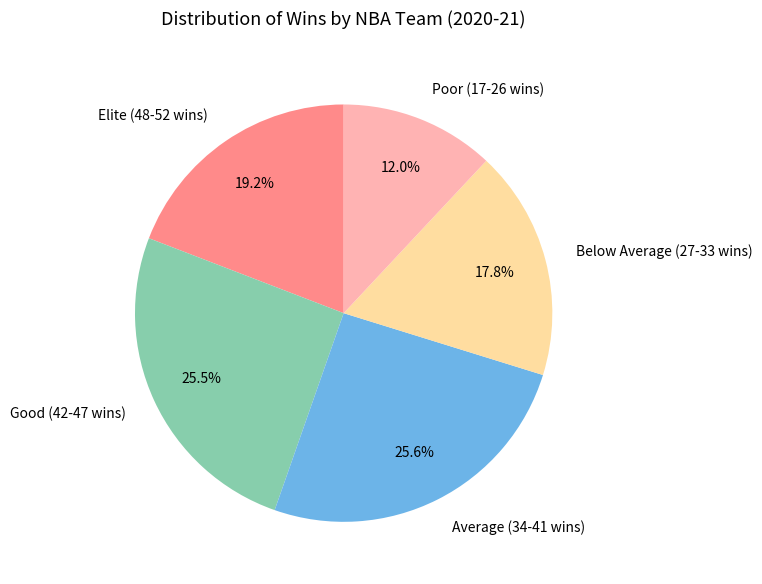

How many slices are in this pie chart?

5